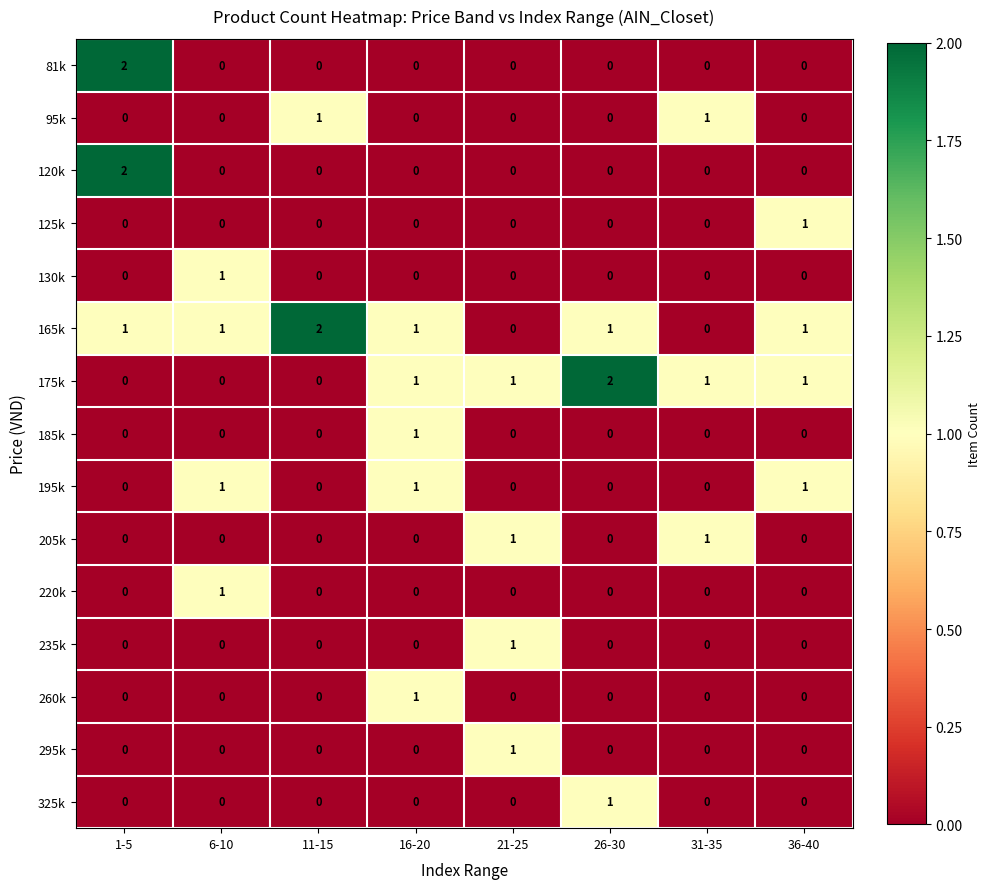

What is the total value across all series at 16-20?

5